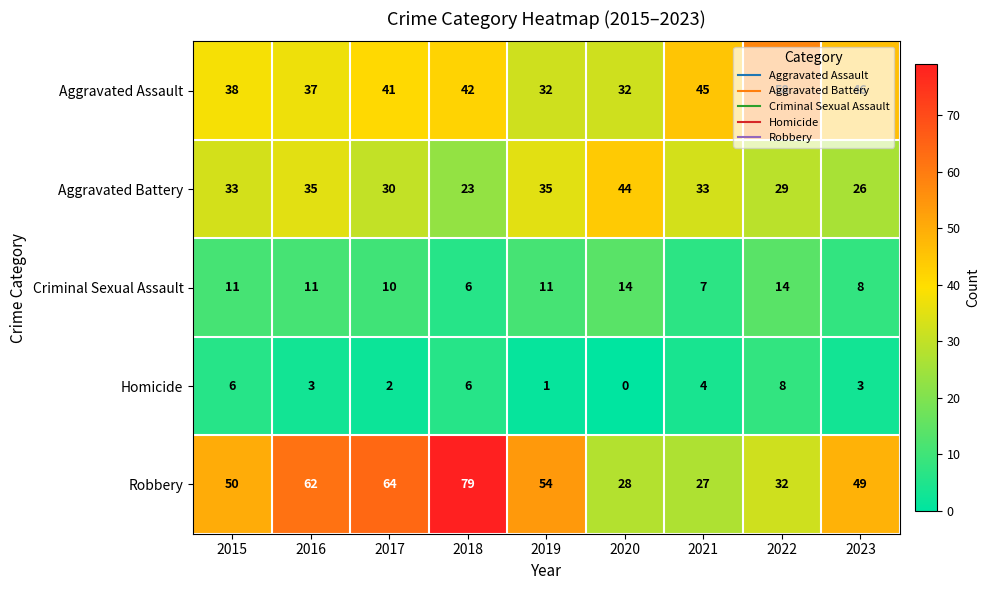

Which label corresponds to the largest value in the chart?

2018